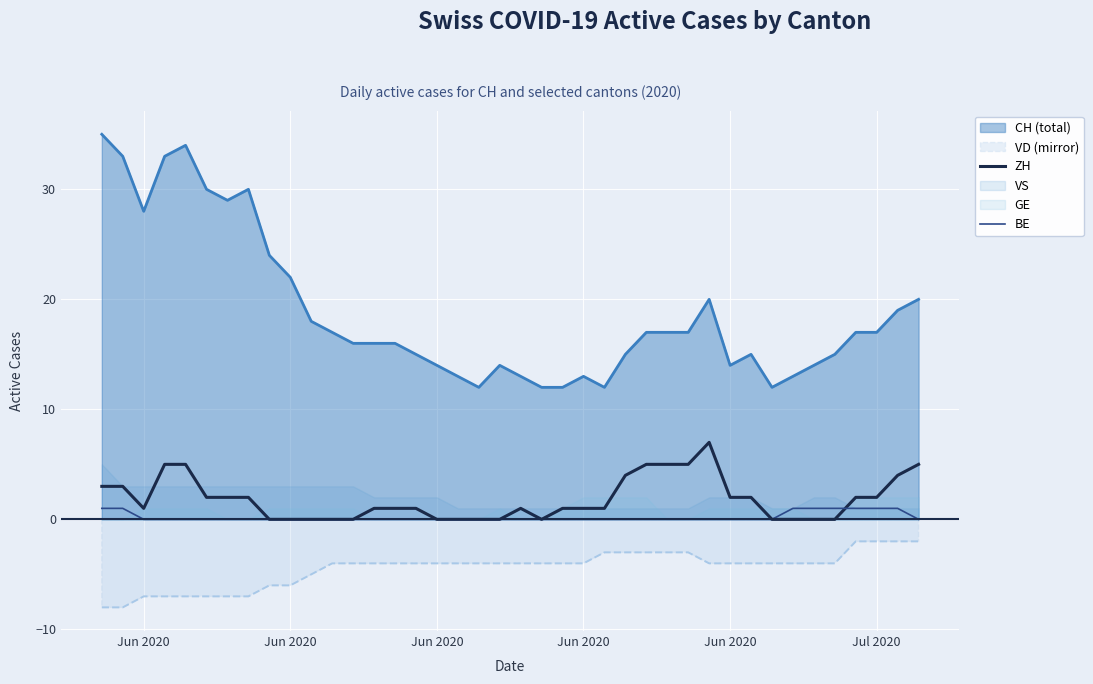

How many categories are shown in the chart?

40